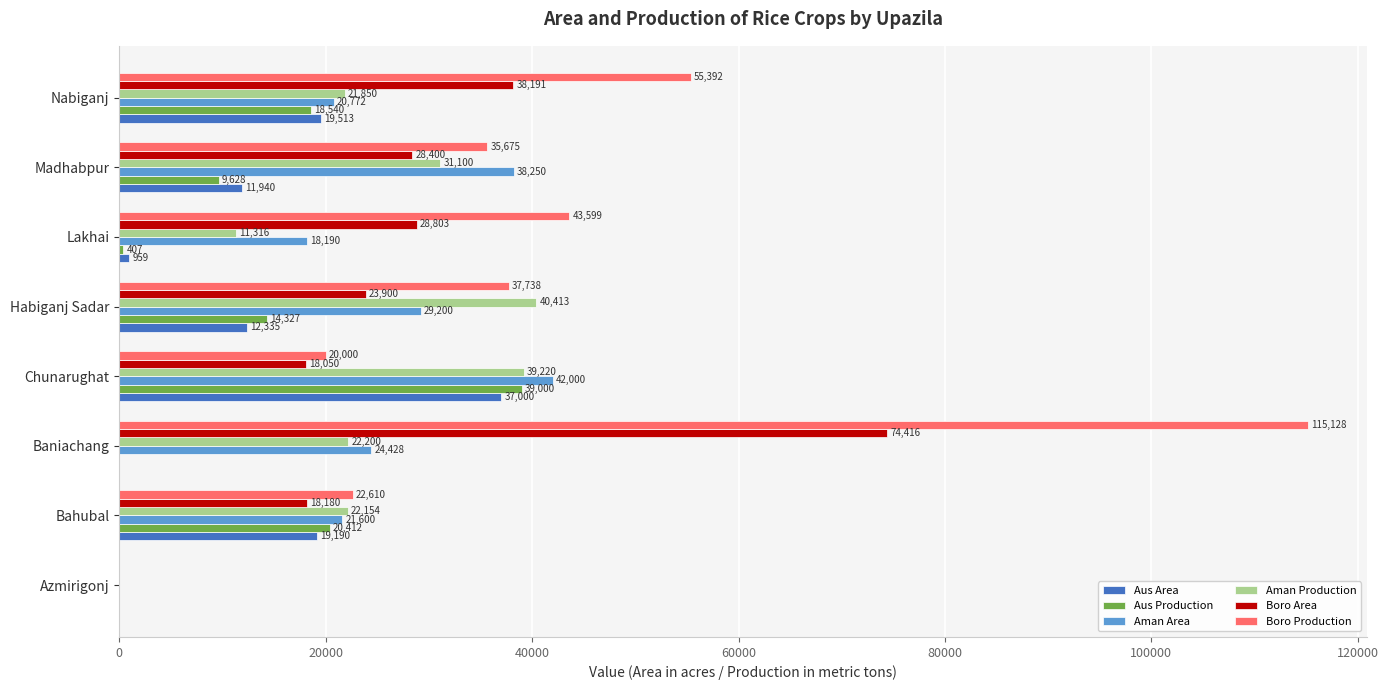

At which label is Aman Area closest to 21000?

Nabiganj